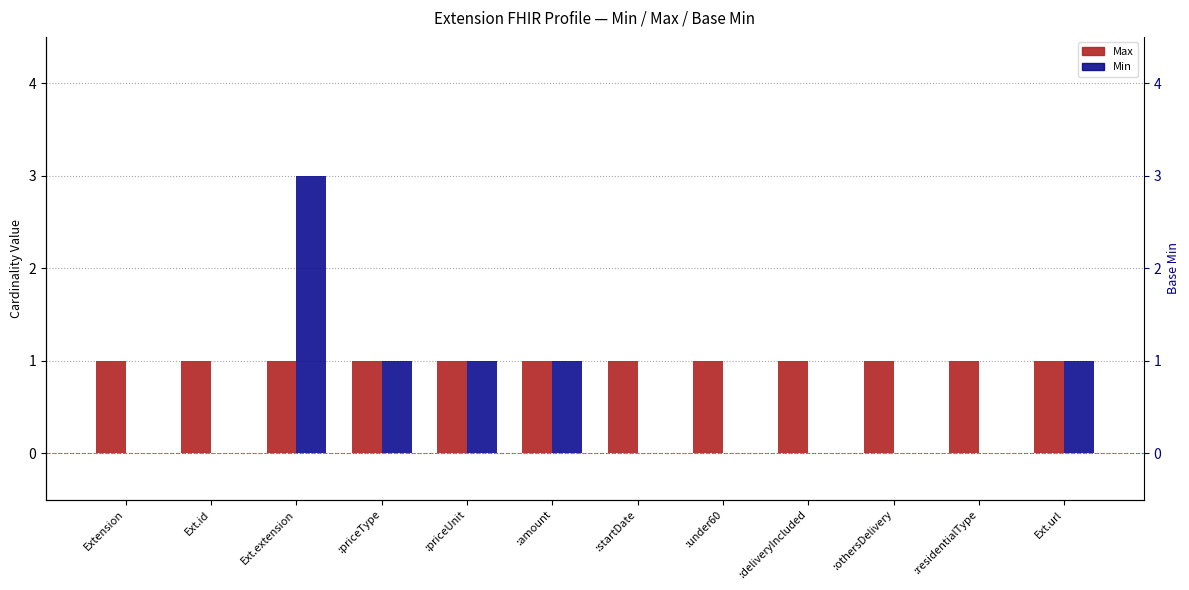

At which category is the sum across all series the highest?

Ext.extension